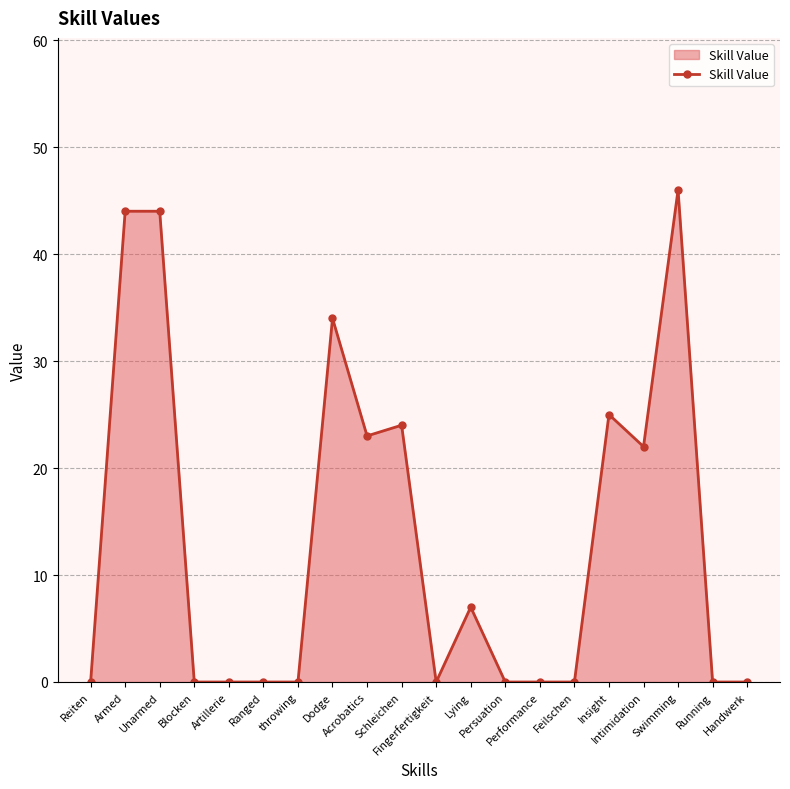

True or false: there are more than 1 points higher than both neighbors.

True